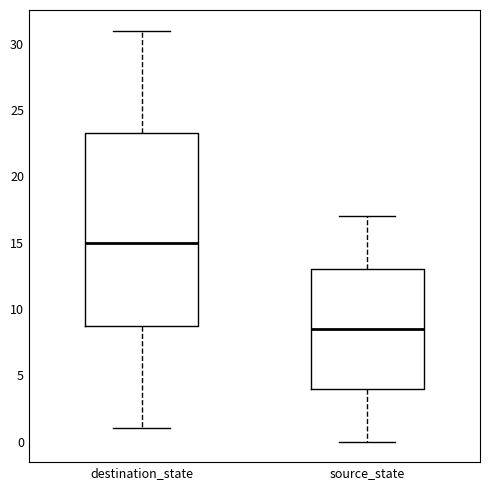

Which box is the tallest, from its lower edge to its upper edge?

destination_state